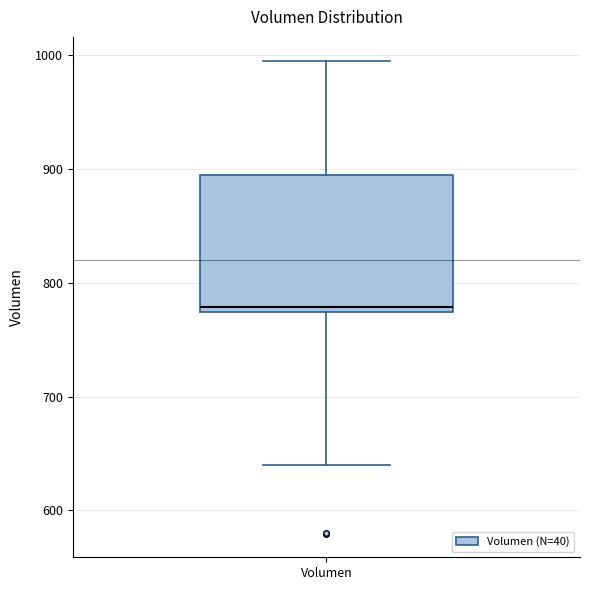

Where is the lower edge of the box for Volumen on the y-axis? The values are not printed on the chart, so give them approximately, as read against the axis.

770